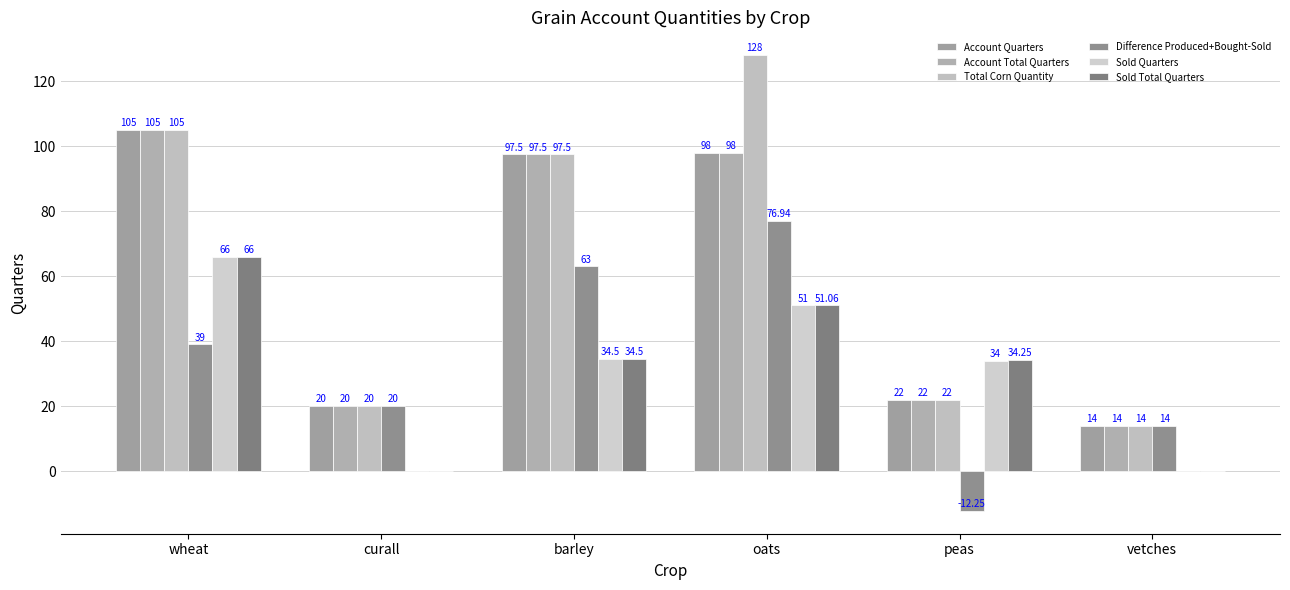

What is the difference between the highest and lowest values at vetches?

14.0